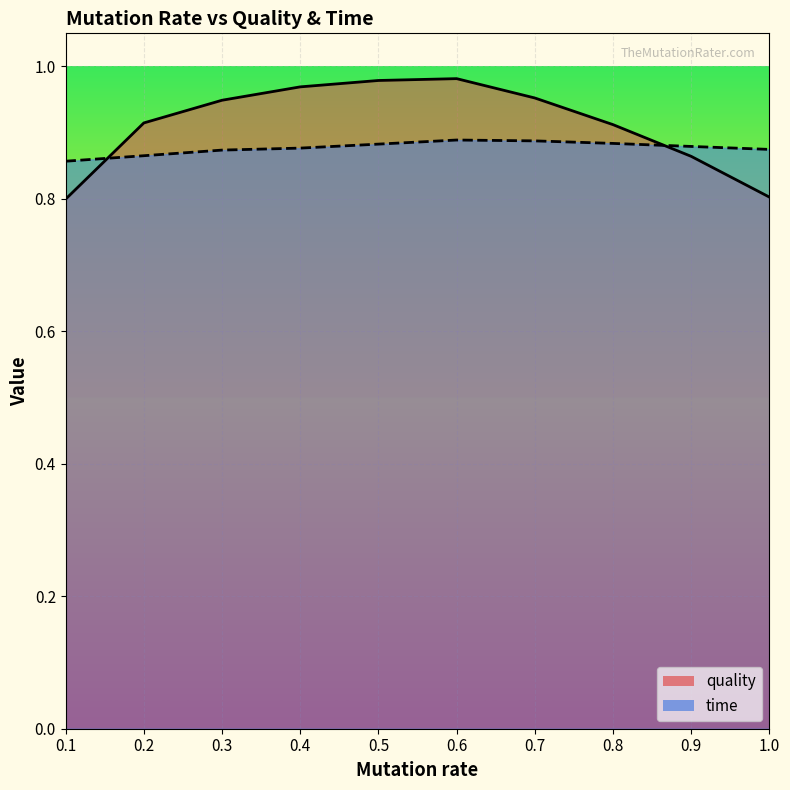

How many quality values are between 0 and 1?

10